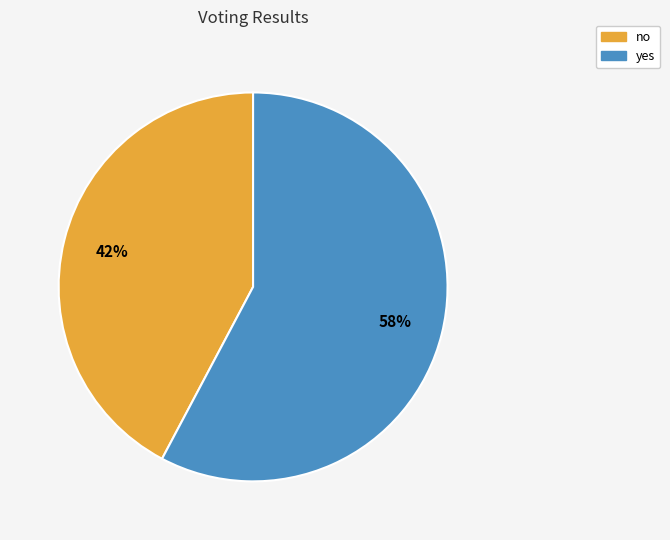

Approximately how many times larger is the value at yes compared to no?

1.4